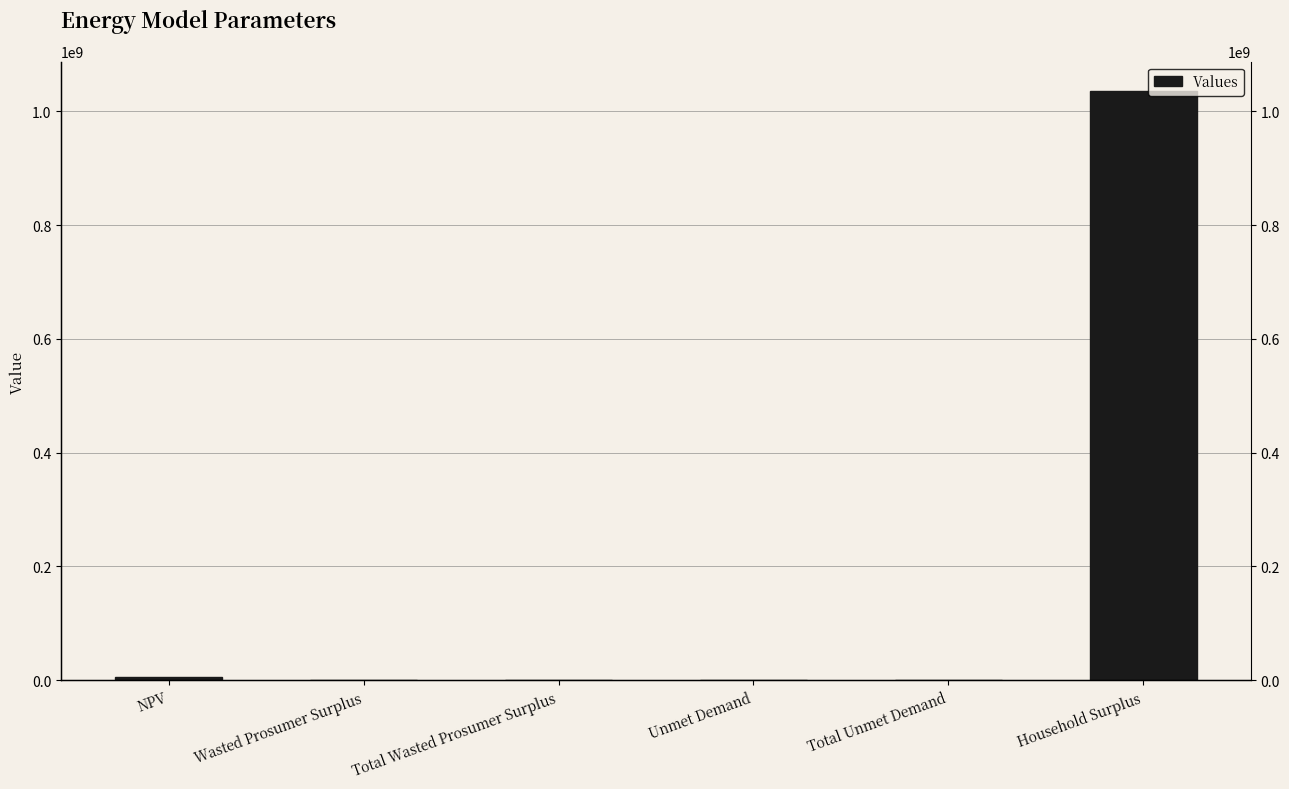

The chart shows a value of 7590.4 at Unmet Demand. True or false?

False